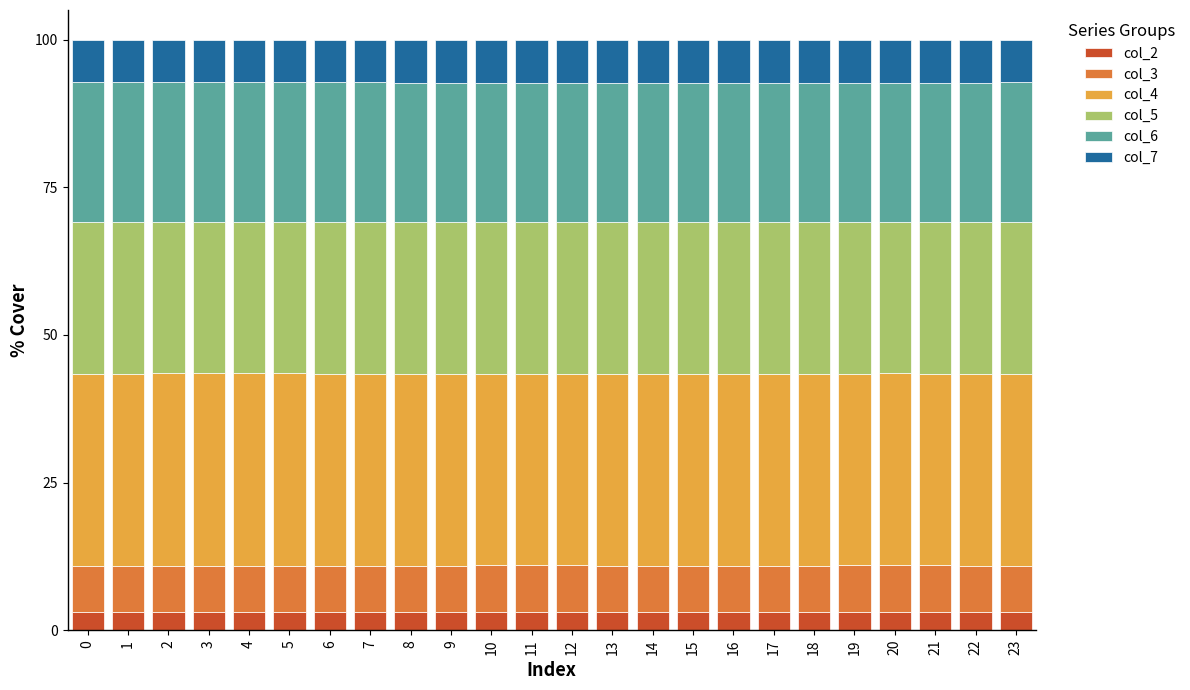

What is the highest value of the col_2 series?

3.1